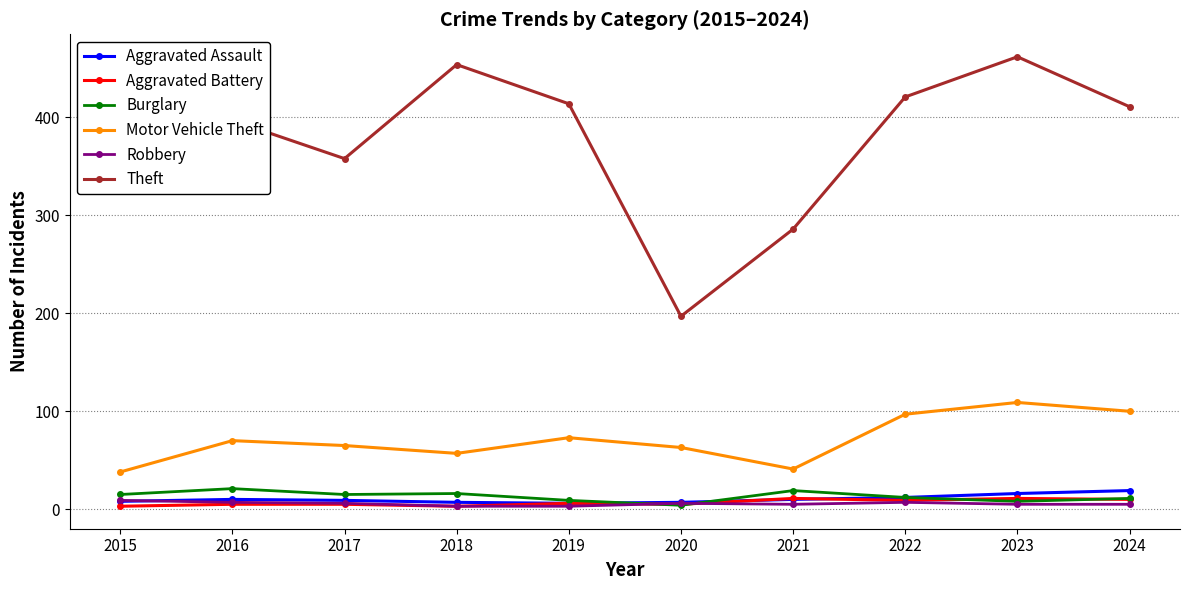

Which series has the widest spread of values?

Theft